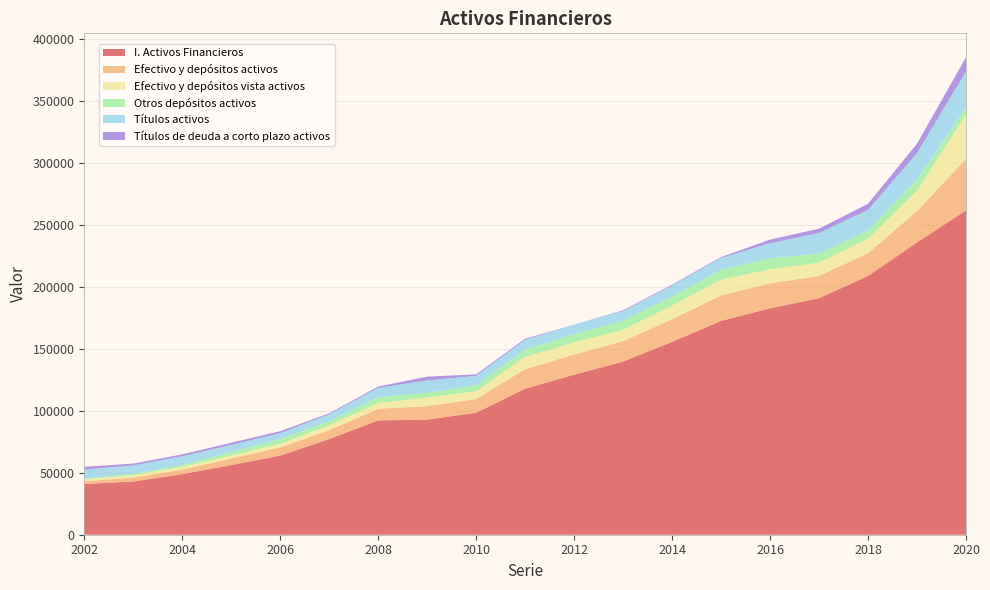

Reading left to right, what are all the values shown in this chart?

I. Activos Financieros: 40922	42907	48844	56170	63765	77103	92176	92821	98335	117735	129019	139598	155489	172392	182523	190714	208669	235640	261483
Efectivo y depósitos activos: 2195	3144	3649	5239	6639	7204	9344	10806	11042	15745	16301	16465	18225	20564	20187	17878	18376	25295	41557
Efectivo y depósitos vista activos: 1582	1902	2233	2287	2921	3996	4717	7004	6241	9886	9756	9129	11006	12633	11354	10735	11684	16386	35838
Otros depósitos activos: 613	1242	1416	2953	3718	3208	4627	3802	4801	5858	6545	7336	7220	7931	8834	7143	6692	8909	5719
Títulos activos: 7210	6638	7071	5700	4800	5604	7571	9927	7711	7933	7750	7818	9028	9600	12094	16827	16476	21509	28845
Títulos de deuda a corto plazo activos: 2233	1562	1582	1855	1635	821	1056	3130	1149	866	2	625	677	743	2980	3439	4972	7526	11559